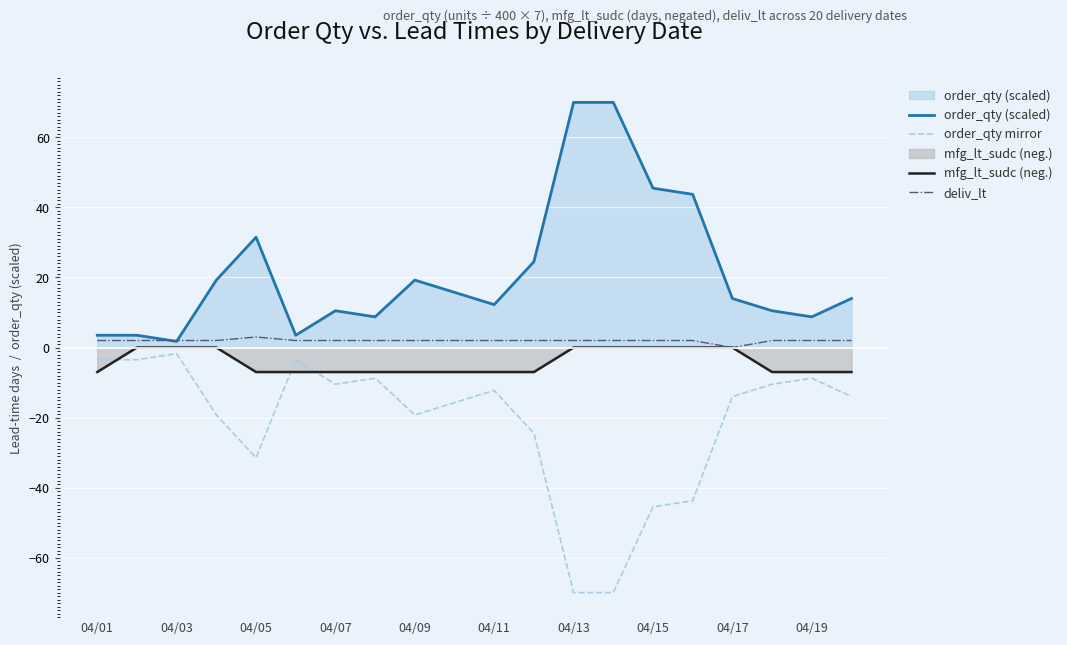

Which series has the largest total across all categories?

order_qty (scaled)